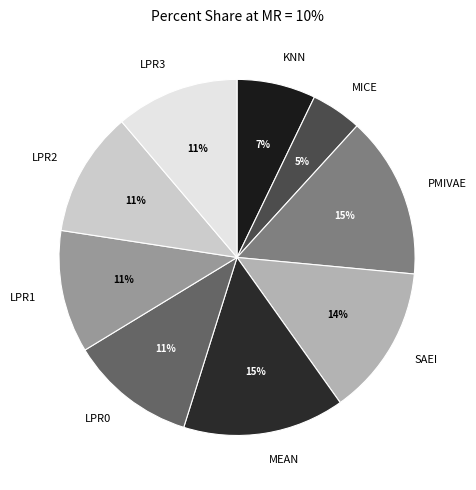

To the nearest percent, what is the average slice percentage?

11%